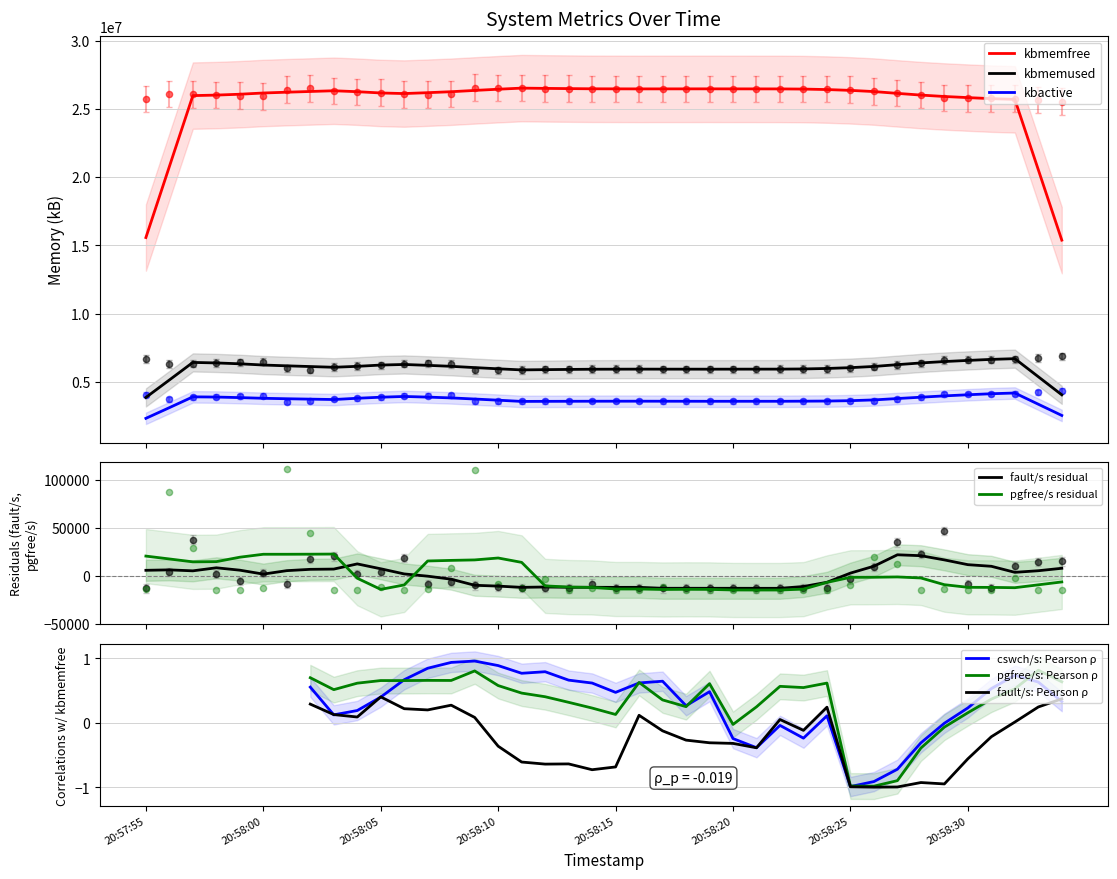

Which series has the largest total across all categories?

kbmemused